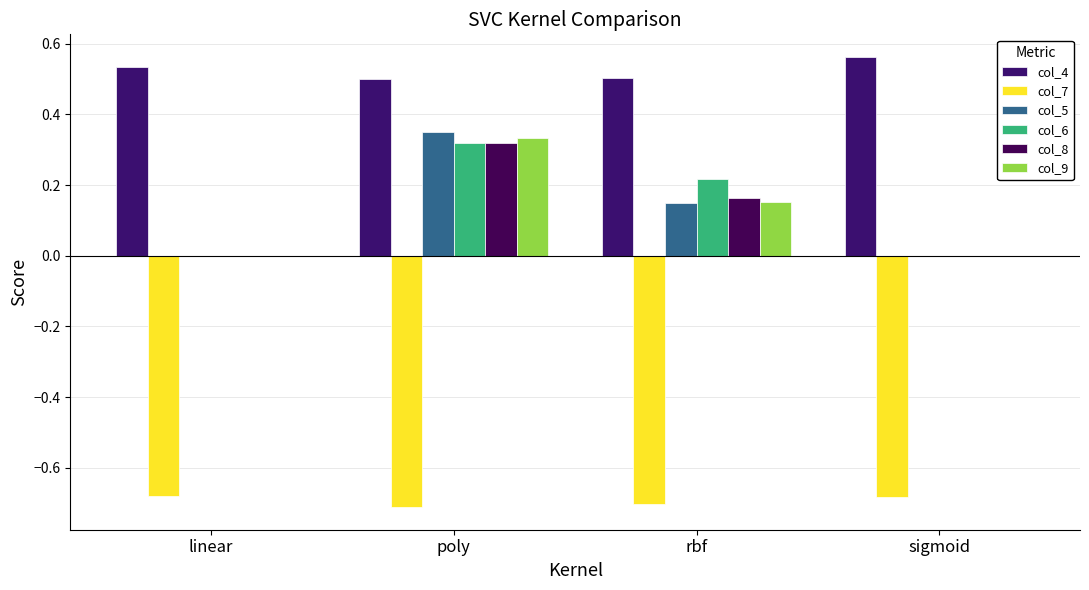

List the series in order of their peak value, highest first.

col_4, col_5, col_9, col_6, col_8, col_7